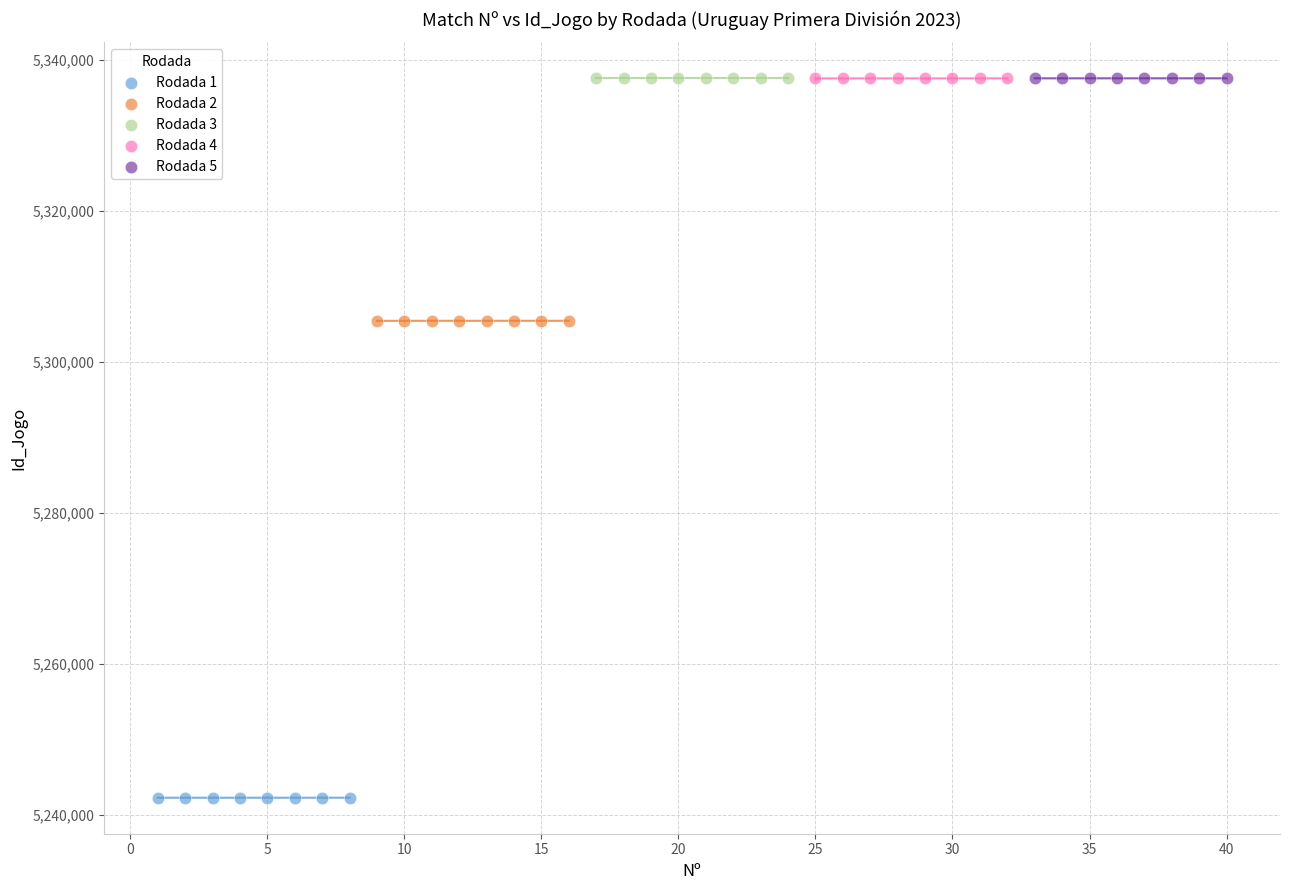

What are all the series names shown in the legend?

Rodada 1, Rodada 2, Rodada 3, Rodada 4, Rodada 5